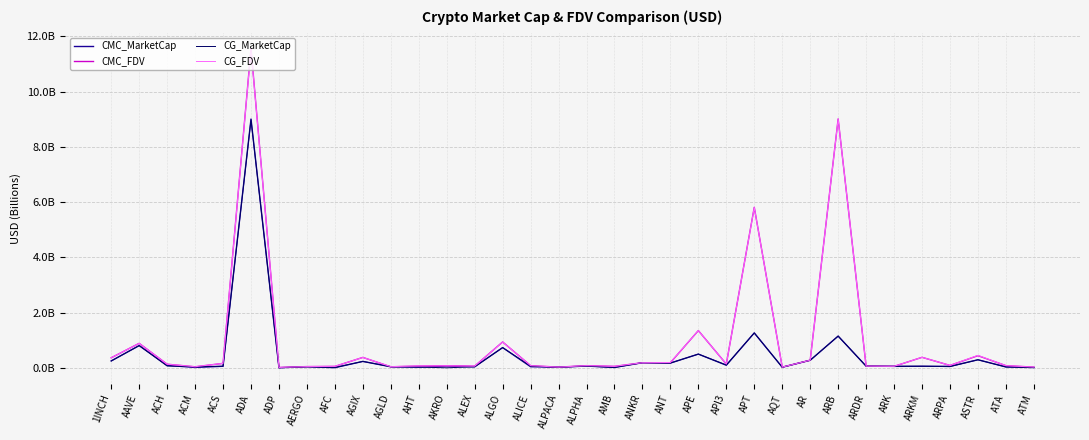

What are all the series names shown in the legend?

CMC_MarketCap, CMC_FDV, CG_MarketCap, CG_FDV